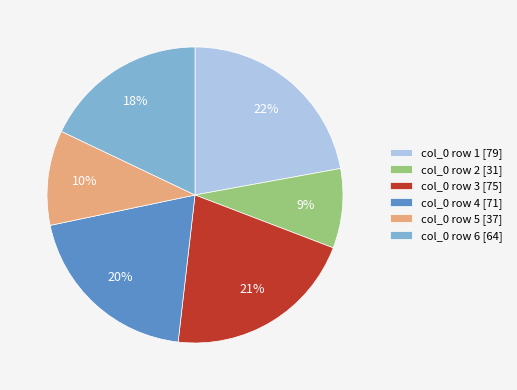

Is there a majority slice in this chart?

No